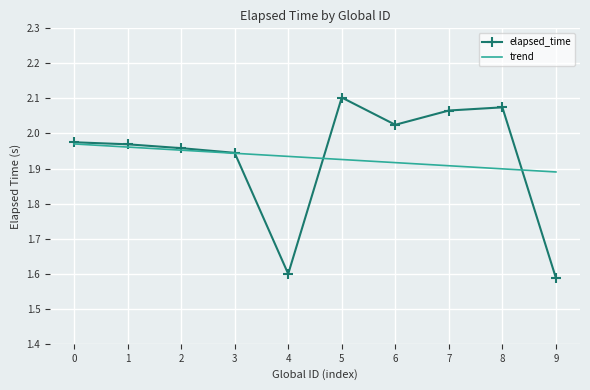

Is it true that elapsed_time equals 2.1 at 8?

True